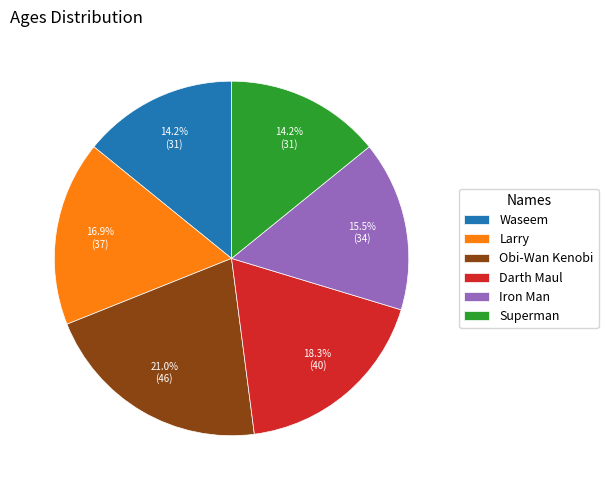

What is the largest slice in the pie chart?

Obi-Wan Kenobi